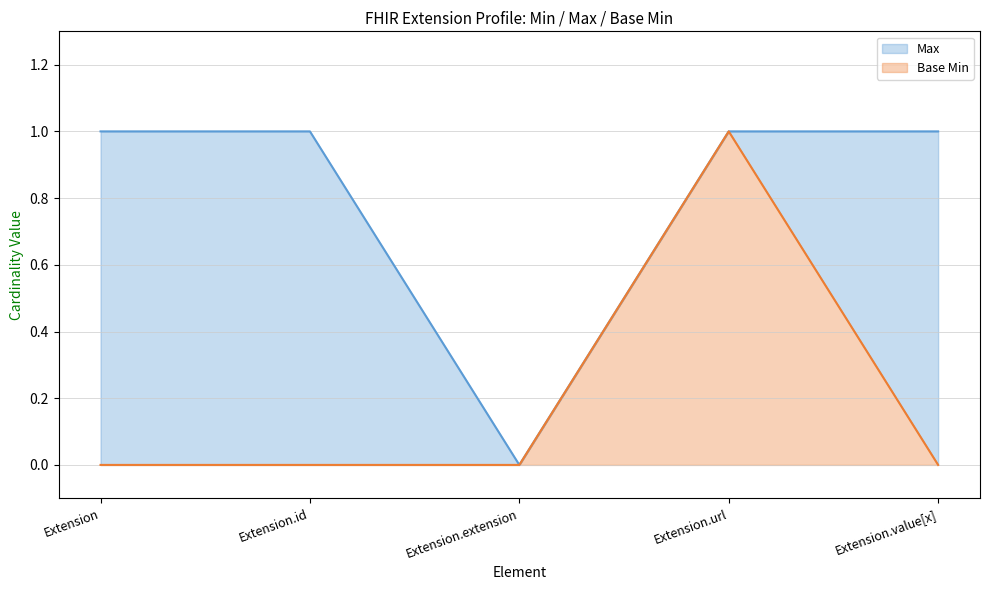

Which series has the widest spread of values?

Max